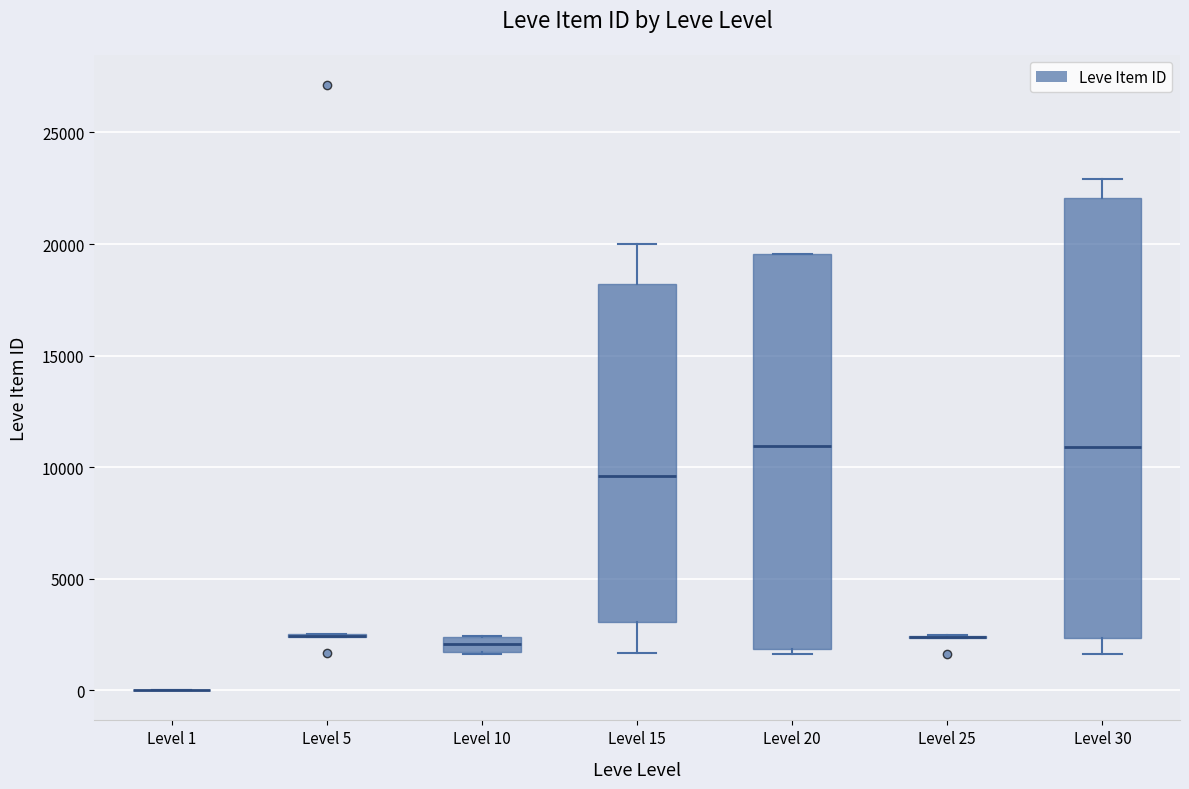

Where does the median line of the box for Level 10 sit on the y-axis? The values are not printed on the chart, so give them approximately, as read against the axis.

2000